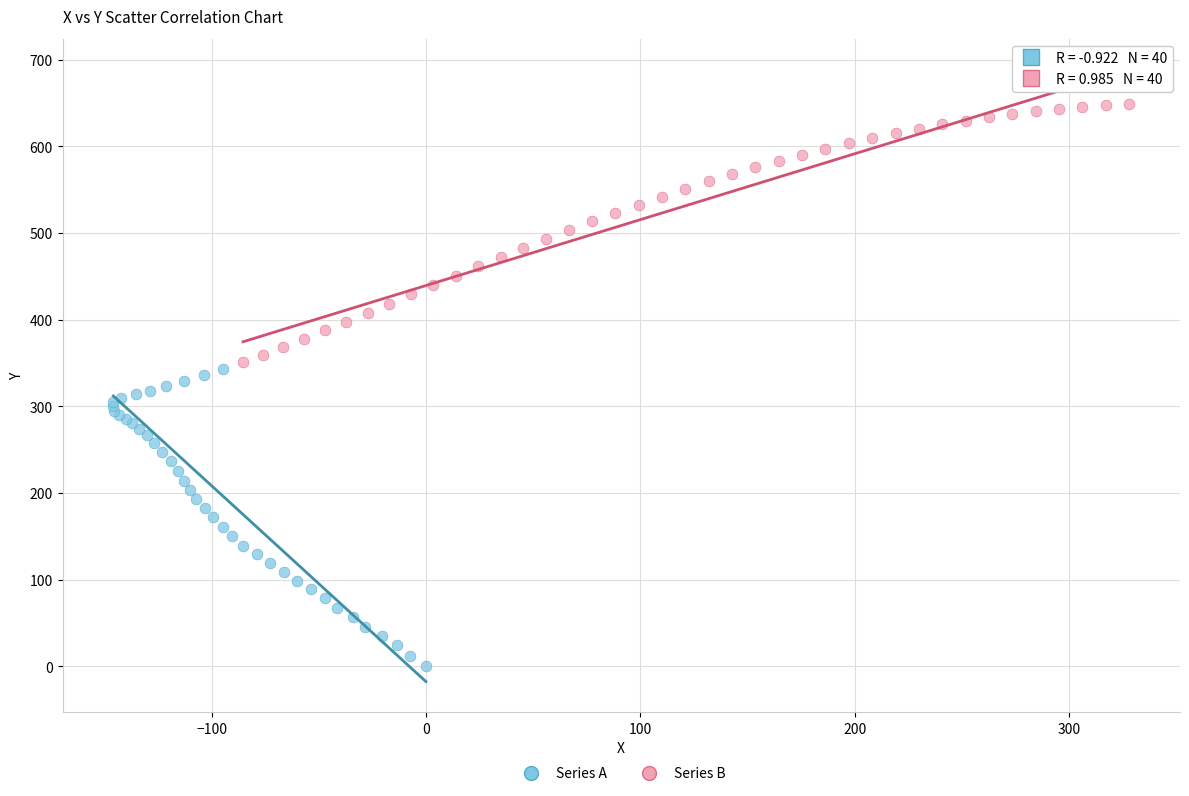

Which series has the largest Y range (max minus min)?

Series A